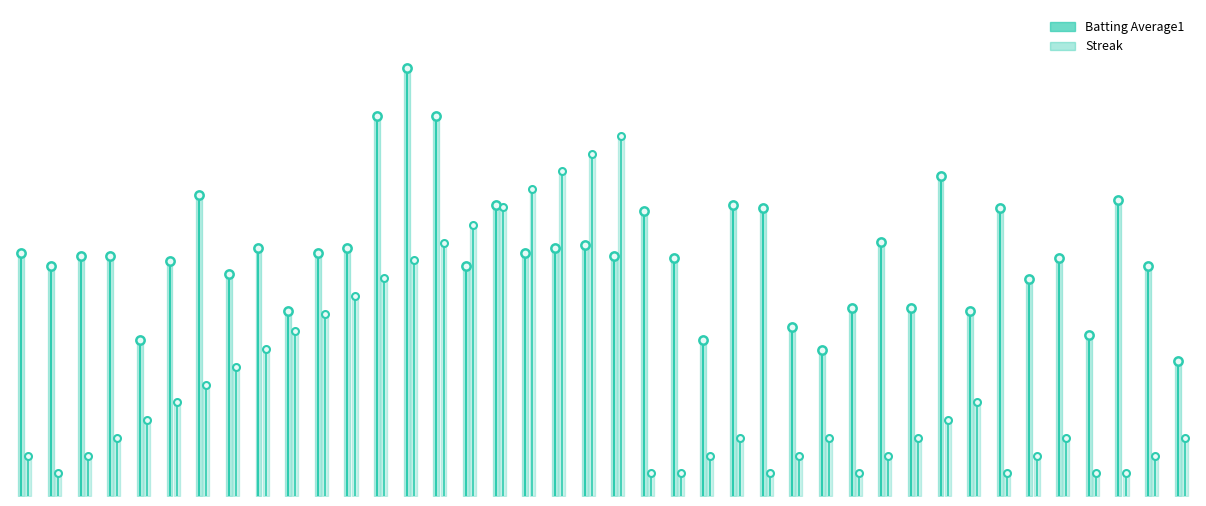

What are all the series names shown in the legend?

Batting Average1, Streak